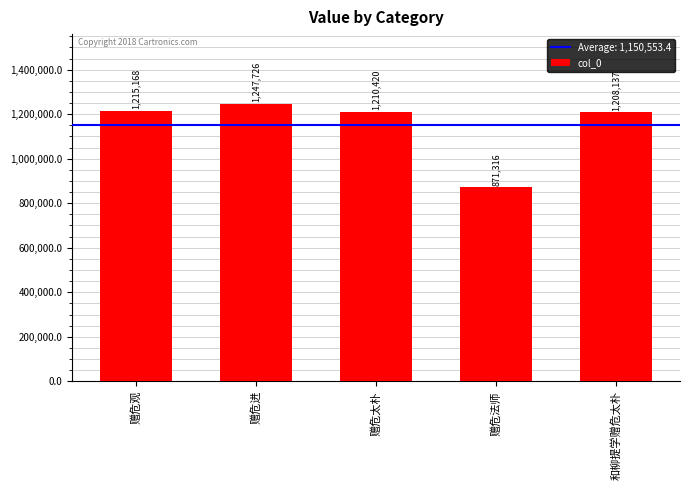

How many bars are there in total?

5